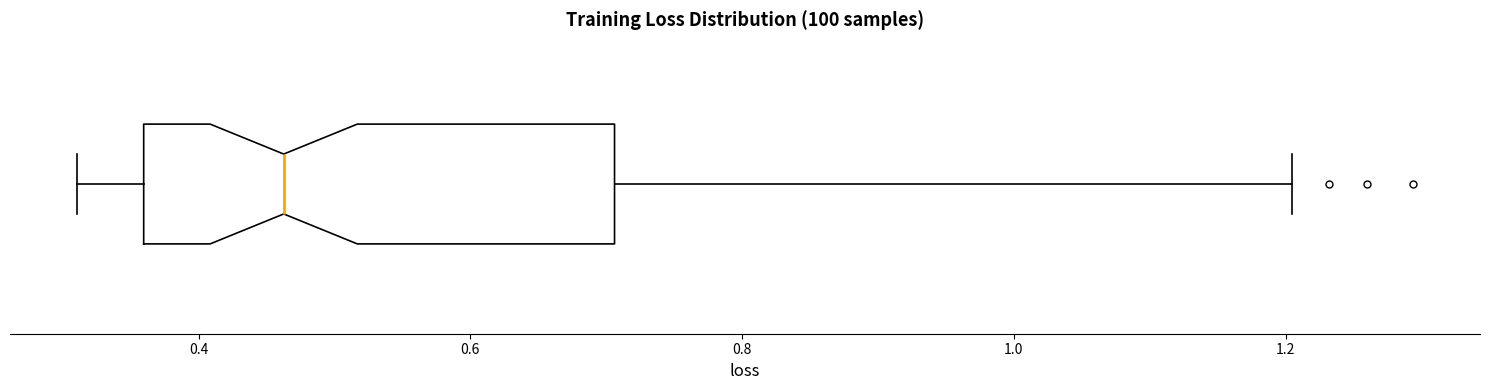

Read this box plot against the x-axis: the position of the median line, the range covered by the box, and the ends of both whiskers. The values are not printed on the chart, so give them approximately, as read against the axis.

median 0.46, box 0.36 to 0.70, whiskers 0.32 to 1.20